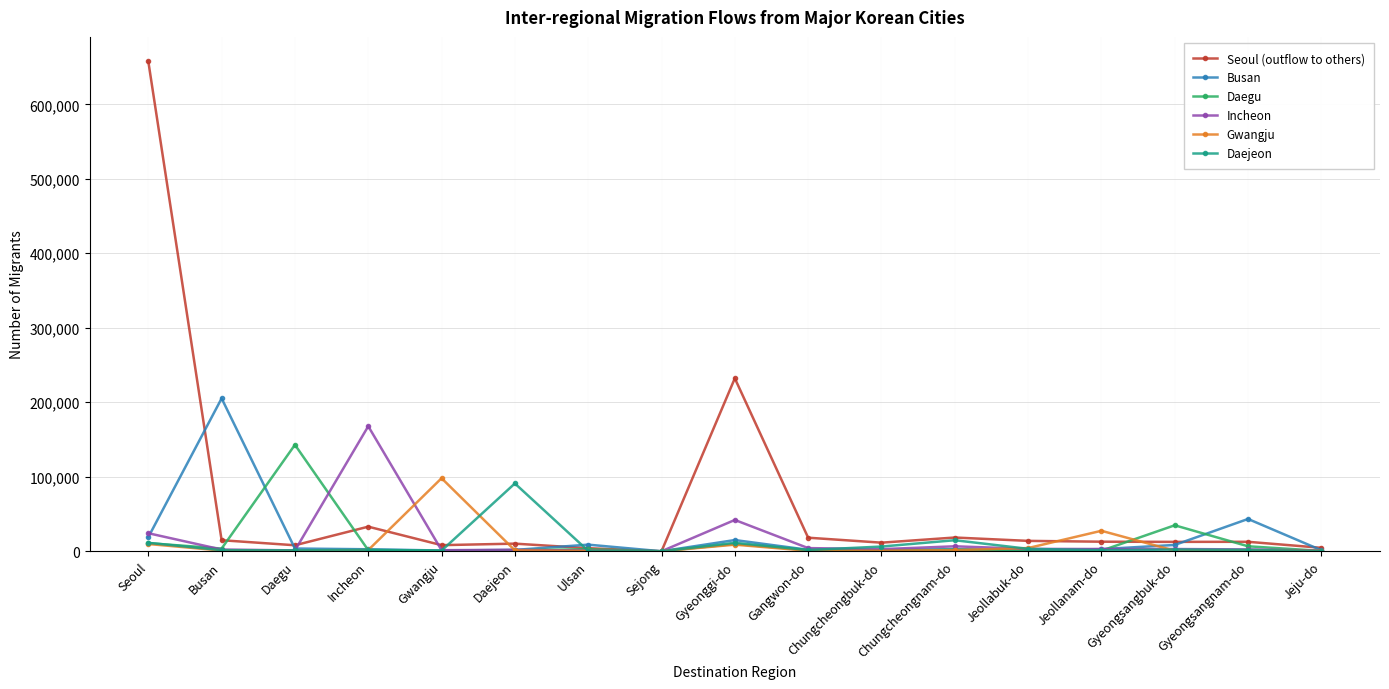

What is the value of the Seoul (outflow to others) point at the 14th from the left?

12836